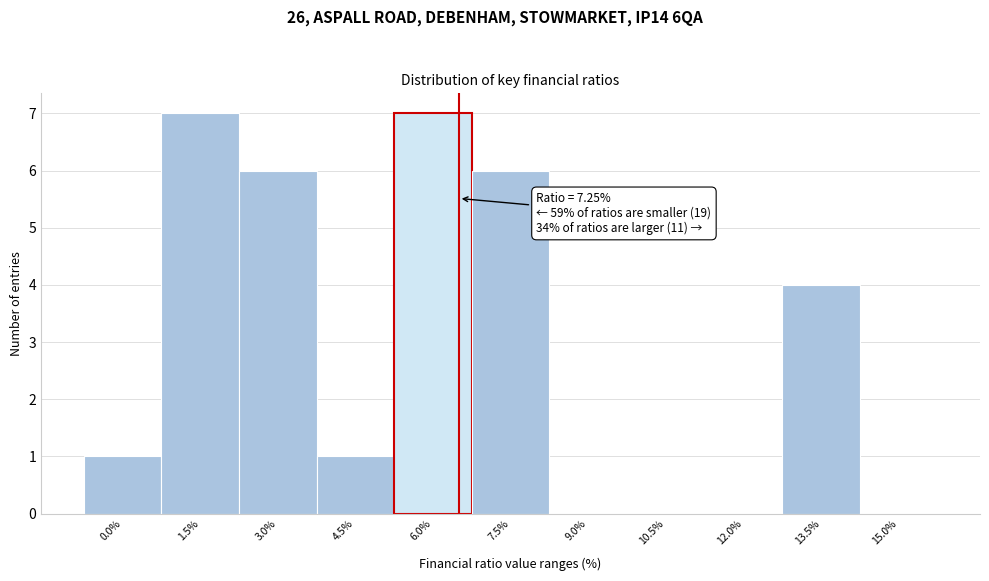

Reading left to right, extract all data points from this chart.

0.0%=1	1.5%=7	3.0%=6	4.5%=1	6.0%=7	7.5%=6	9.0%=0	10.5%=0	12.0%=0	13.5%=4	15.0%=0